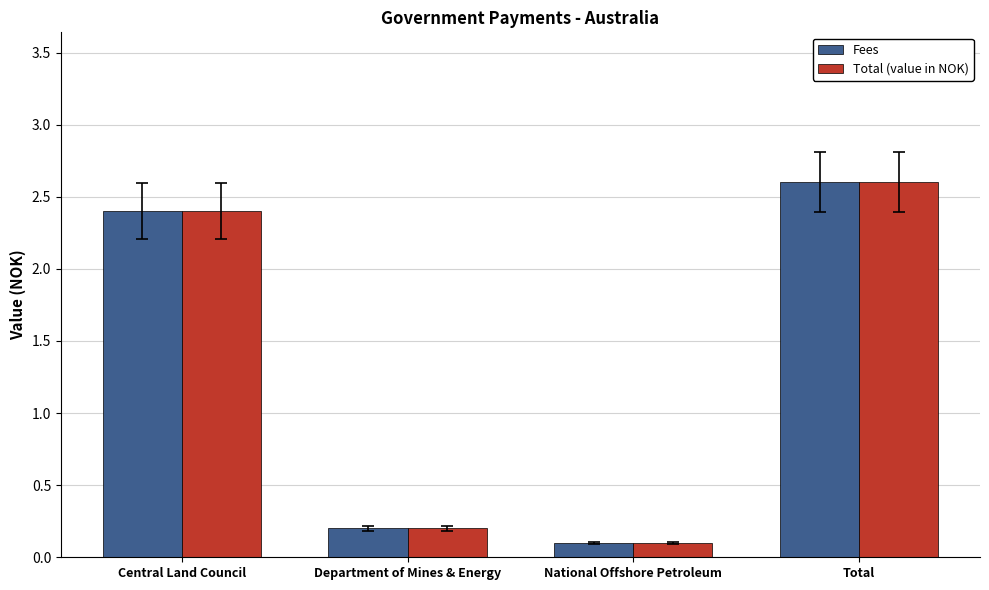

Which category has the lowest value in the Fees series?

National Offshore Petroleum